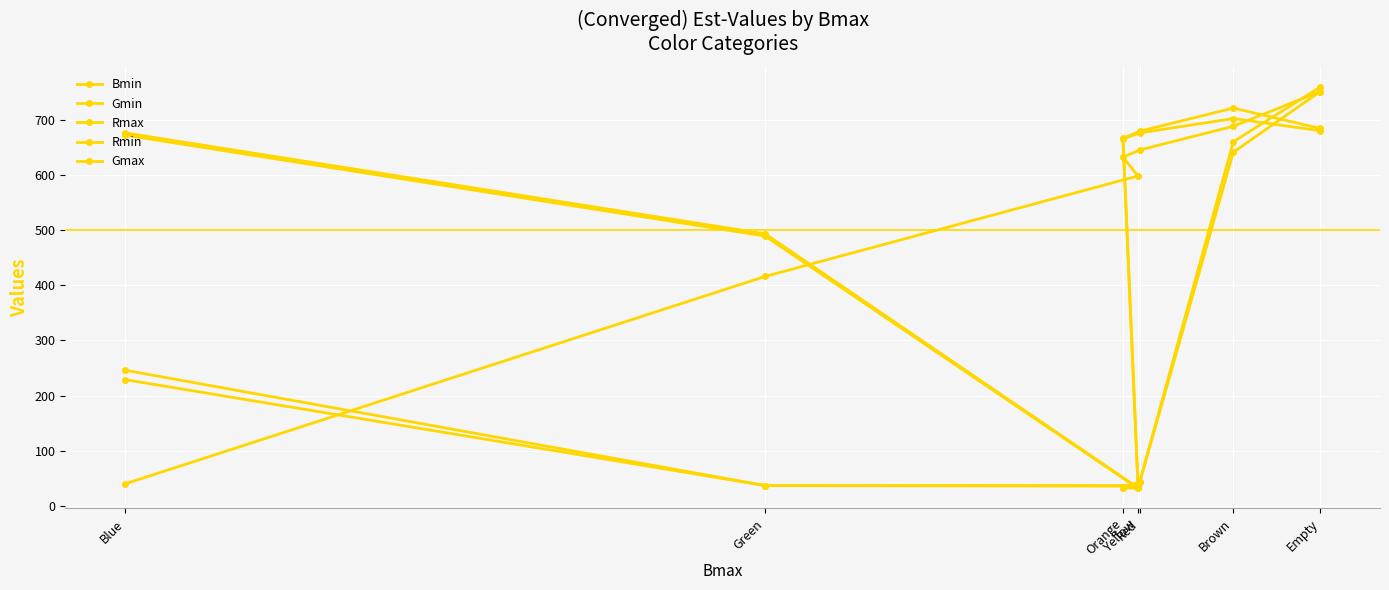

Rank the series at Yellow from lowest to highest value.

Rmin, Rmax, Gmin, Gmax, Bmin